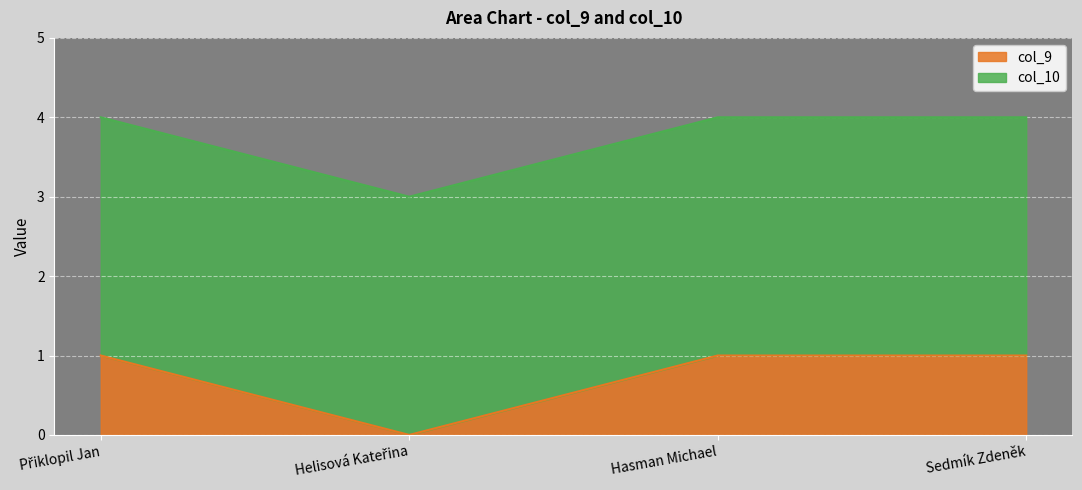

How many points are lower than both their immediate neighbors (excluding endpoints)?

1